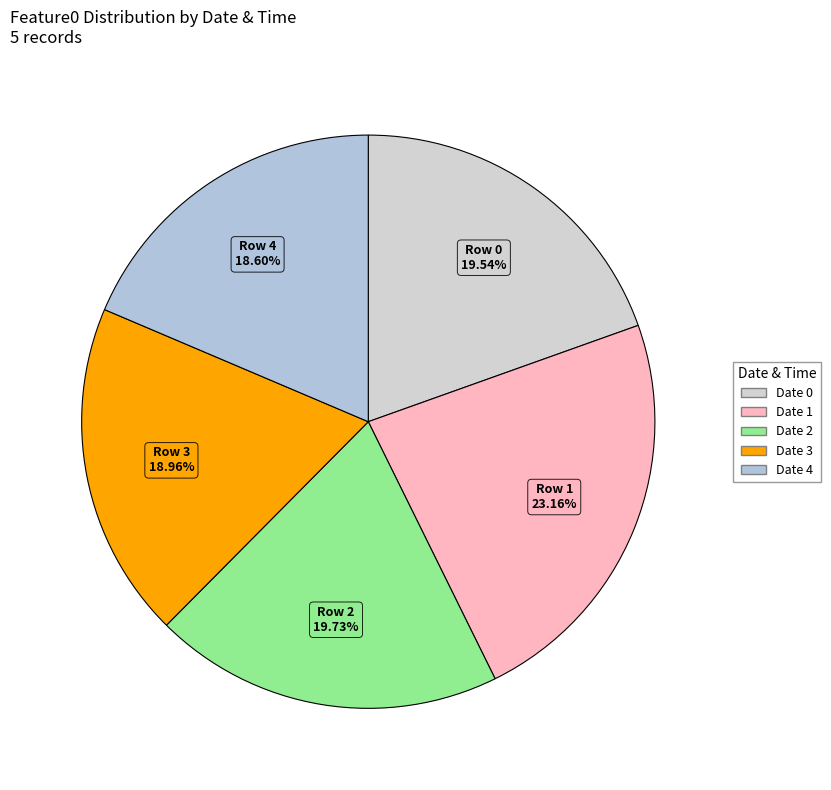

Combined, do Row 4 and Row 2 account for over 50%?

No